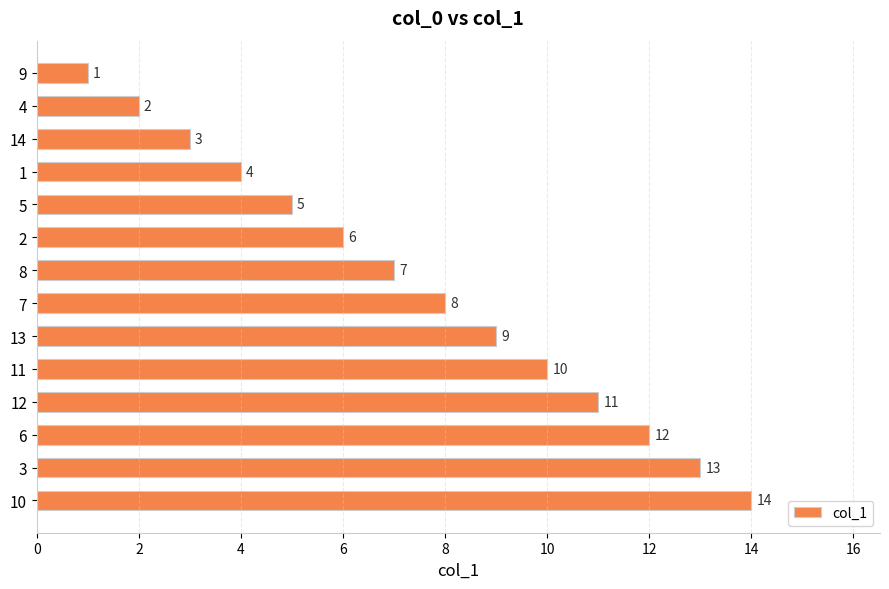

List the labels in order of value, smallest first.

9, 4, 14, 1, 5, 2, 8, 7, 13, 11, 12, 6, 3, 10